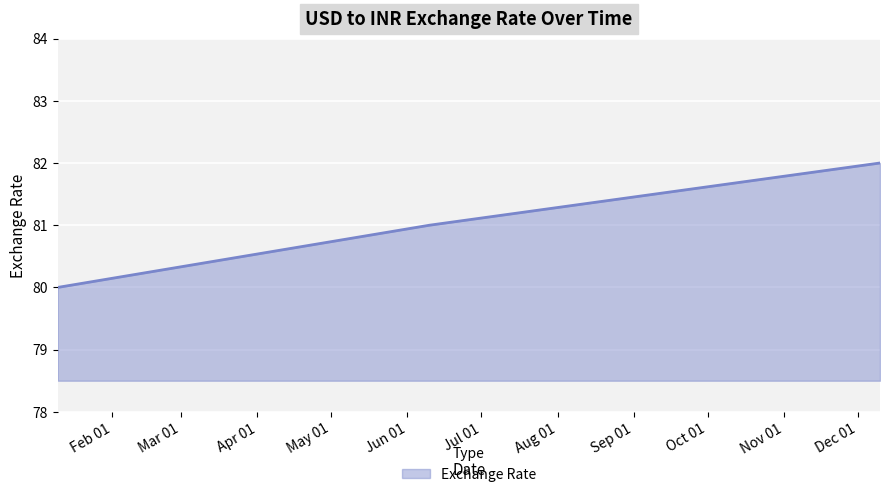

What is the difference between the maximum and minimum values?

2